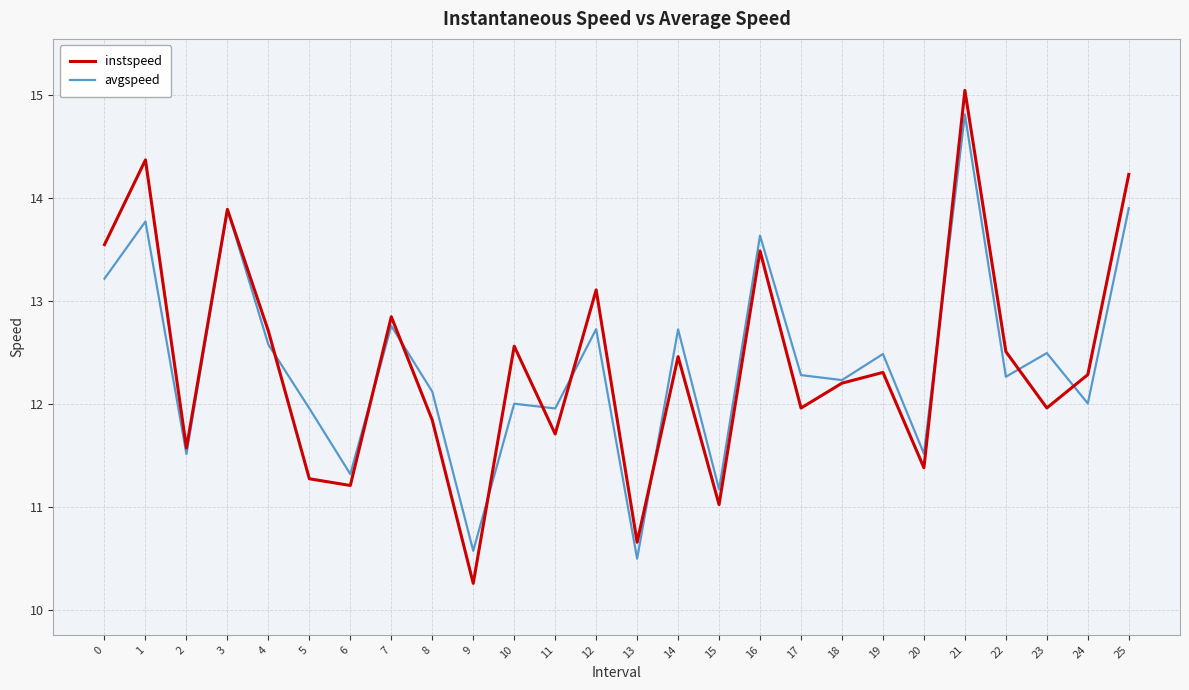

At which category is the sum across all series the highest?

21